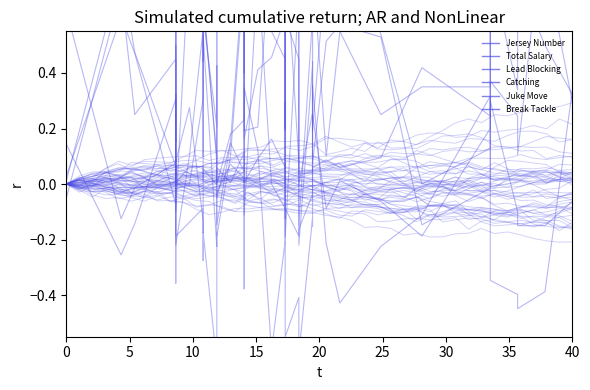

What are all the series names shown in the legend?

Jersey Number, Total Salary, Lead Blocking, Catching, Juke Move, Break Tackle